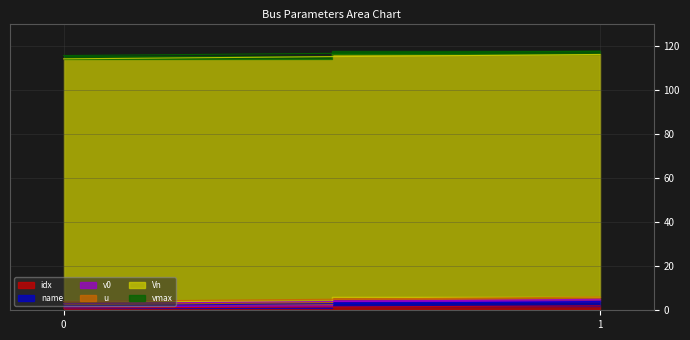

Does the chart have visible grid lines?

Yes